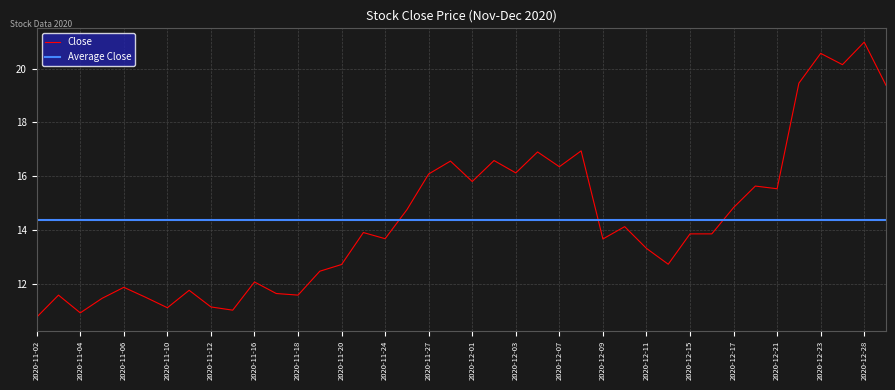

Rank the categories by value from highest to lowest.

2020-12-28, 2020-12-23, 2020-12-24, 2020-12-22, 2020-12-29, 2020-12-08, 2020-12-04, 2020-12-02, 2020-11-30, 2020-12-07, 2020-12-03, 2020-11-27, 2020-12-01, 2020-12-18, 2020-12-21, 2020-12-17, 2020-11-25, 2020-12-10, 2020-11-23, 2020-12-15, 2020-12-16, 2020-11-24, 2020-12-09, 2020-12-11, 2020-12-14, 2020-11-20, 2020-11-19, 2020-11-16, 2020-11-06, 2020-11-11, 2020-11-17, 2020-11-03, 2020-11-18, 2020-11-09, 2020-11-05, 2020-11-12, 2020-11-10, 2020-11-13, 2020-11-04, 2020-11-02